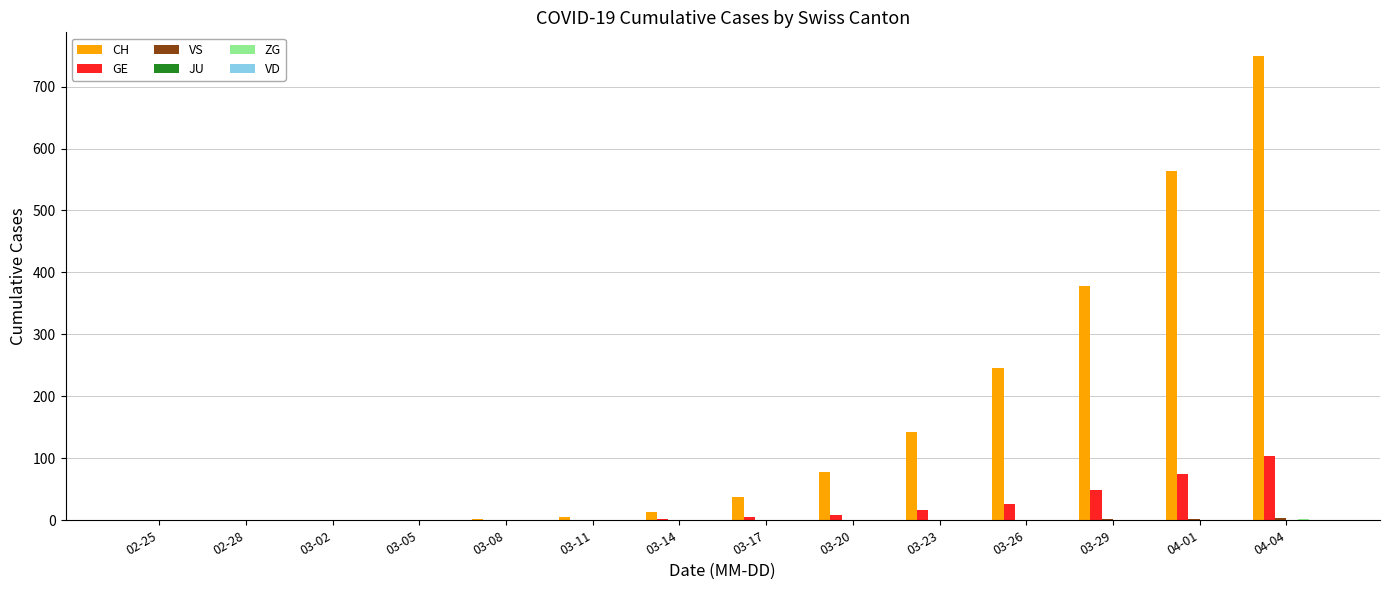

What is the highest value of the GE series?

103